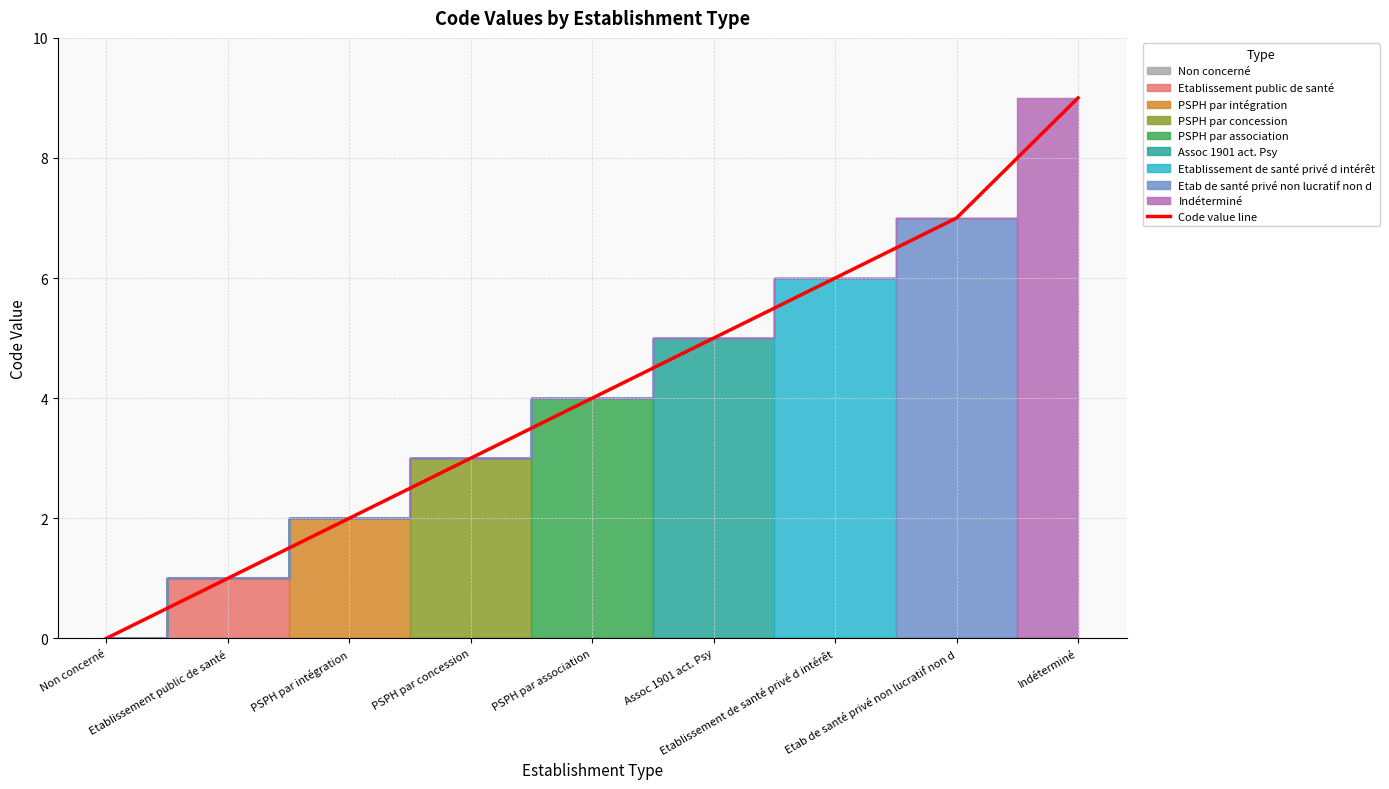

Reading left to right, extract all data points from this chart.

0	1	2	3	4	5	6	7	9